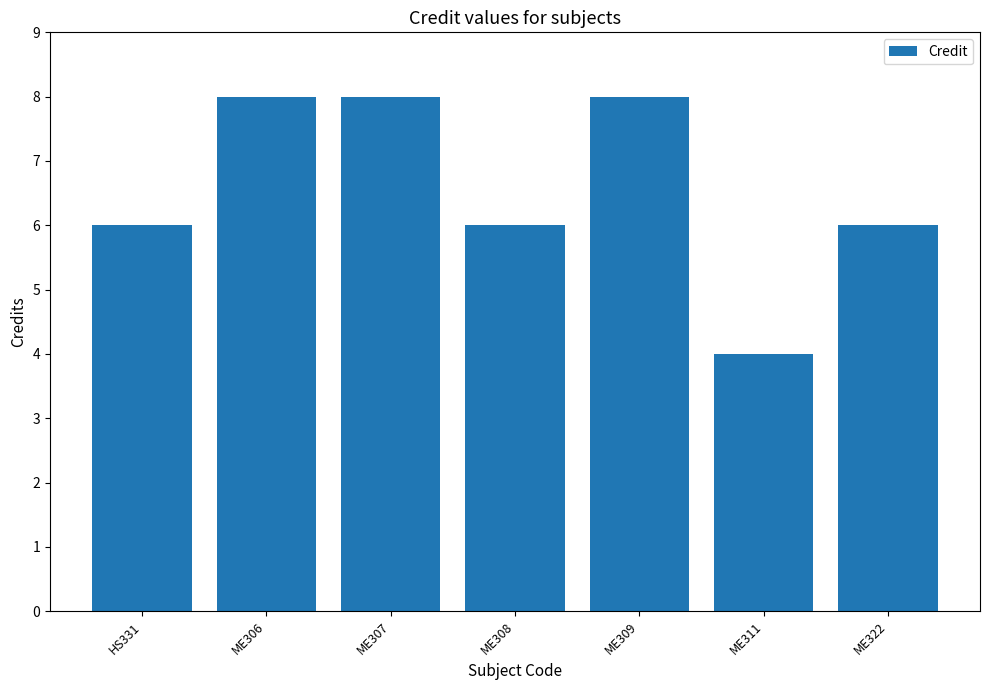

The chart shows a value of 6 at ME308. True or false?

True